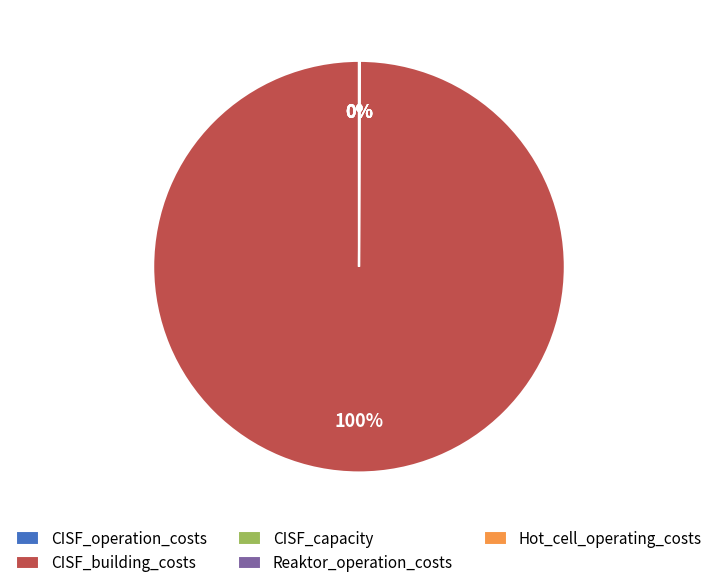

Is there any slice that represents more than half of the pie?

Yes